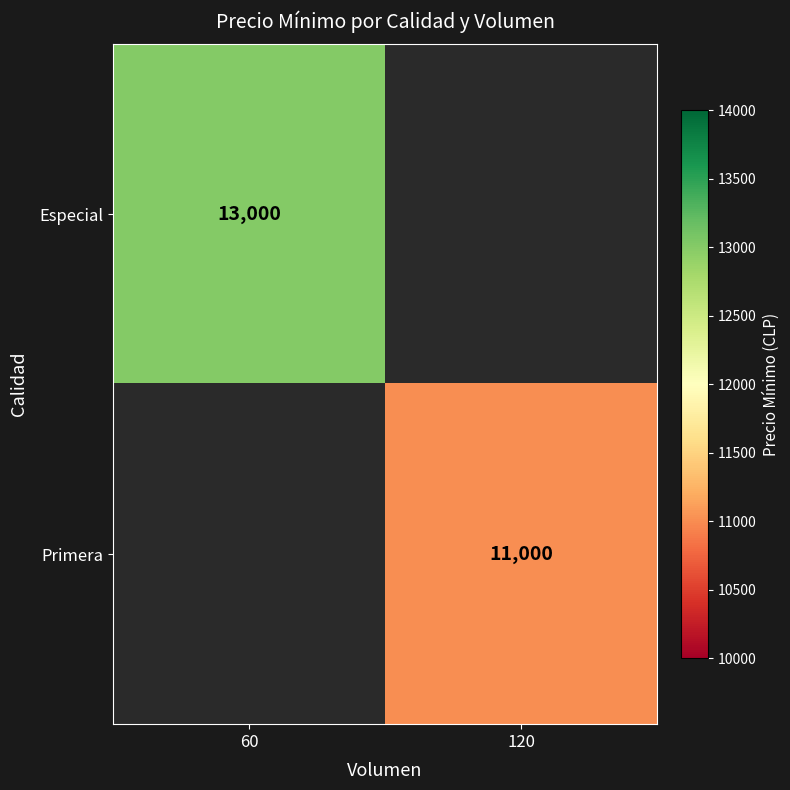

The Primera series shows 11000 at 120. True or false?

True